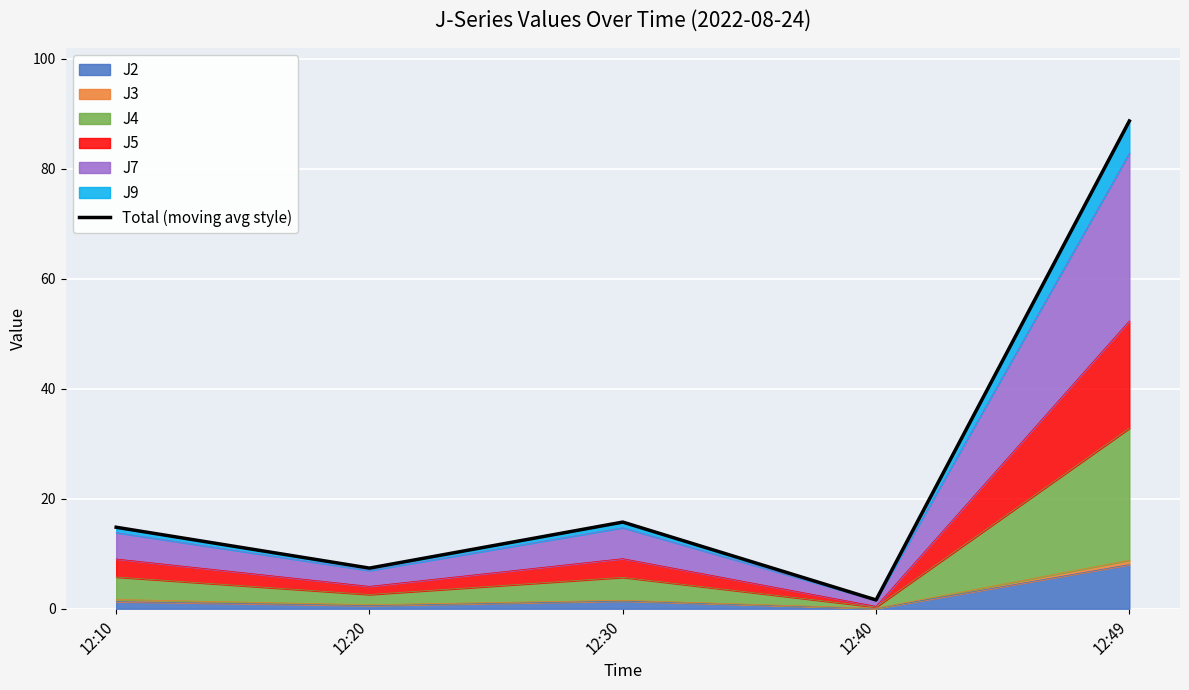

Which has a higher value, 12:30 or 12:40?

12:30